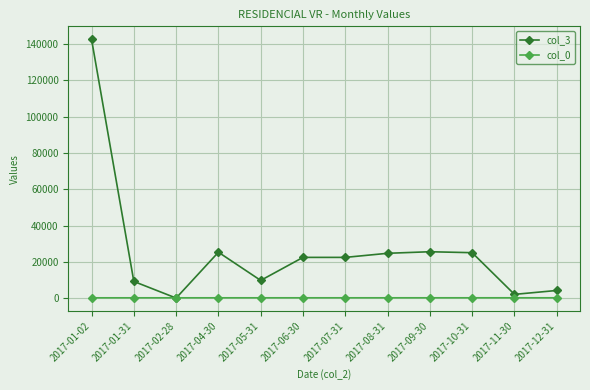

Rank the series at 2017-10-31 from lowest to highest value.

col_0, col_3